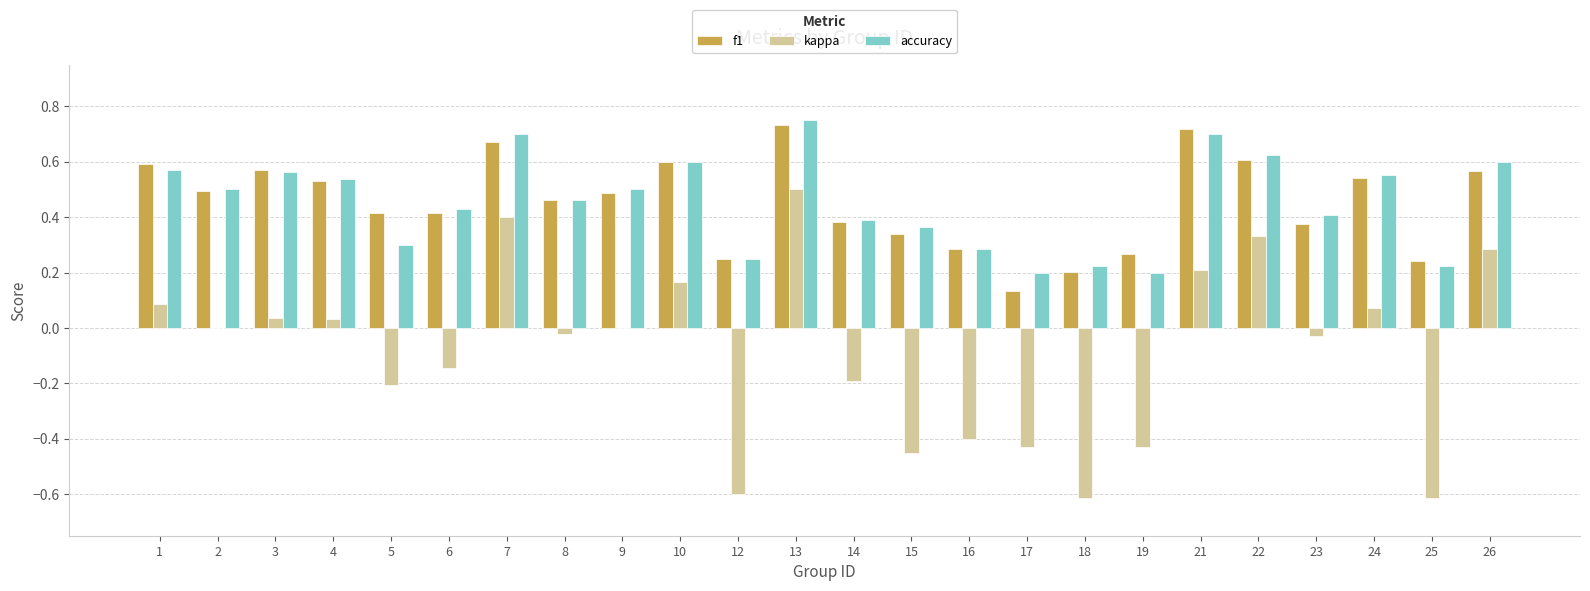

The value of accuracy at 19 is 0.3. True or false?

False